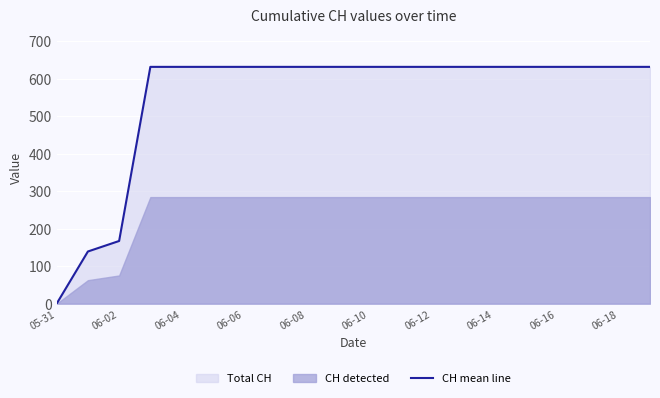

At which category does the chart reach its minimum across all series?

05-31